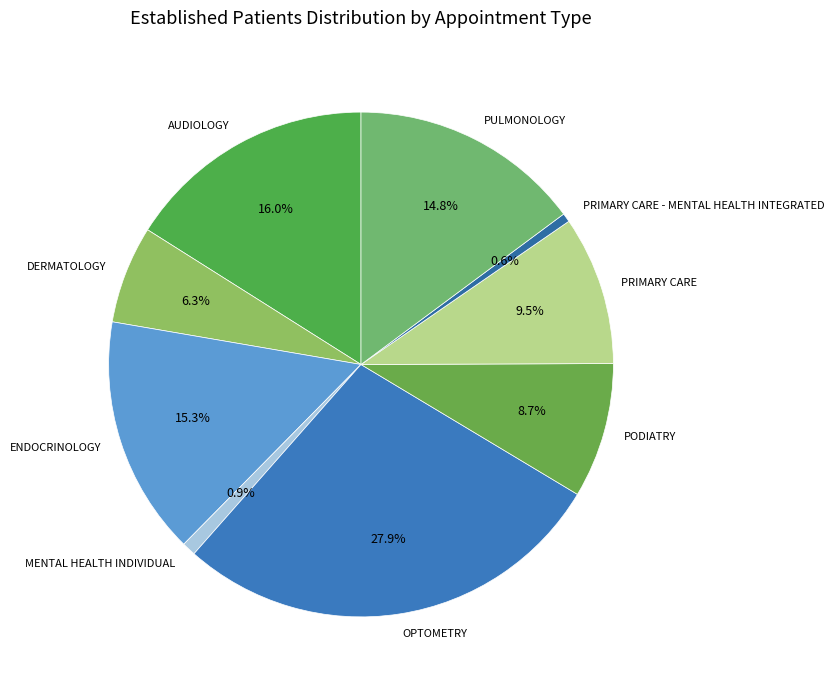

How much of the chart is everything except PRIMARY CARE - MENTAL HEALTH INTEGRATED?

99.4%